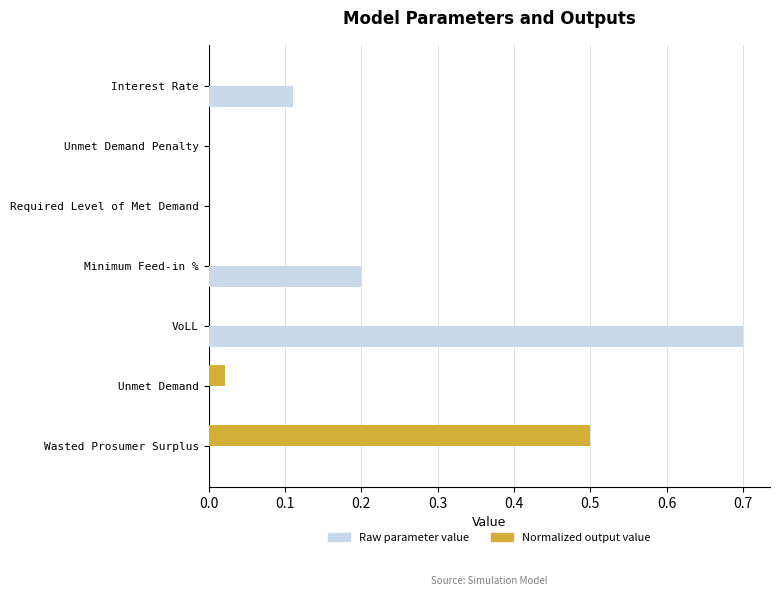

Is the value of Normalized output value at Unmet Demand greater than the value of Raw parameter value at Unmet Demand Penalty?

Yes